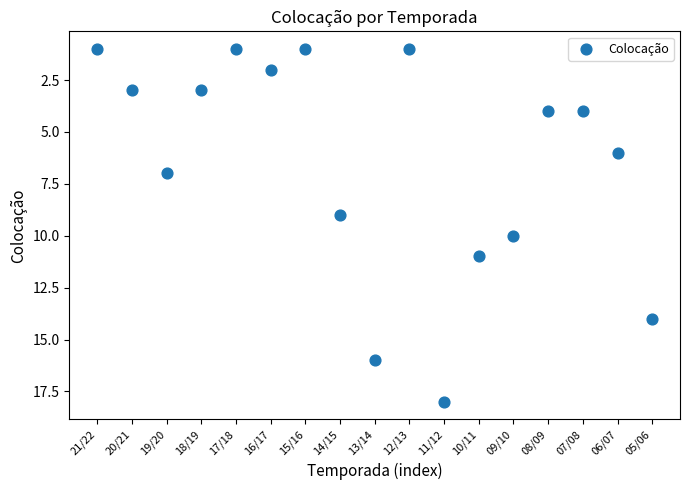

What is the range of Y values (max minus min)?

17